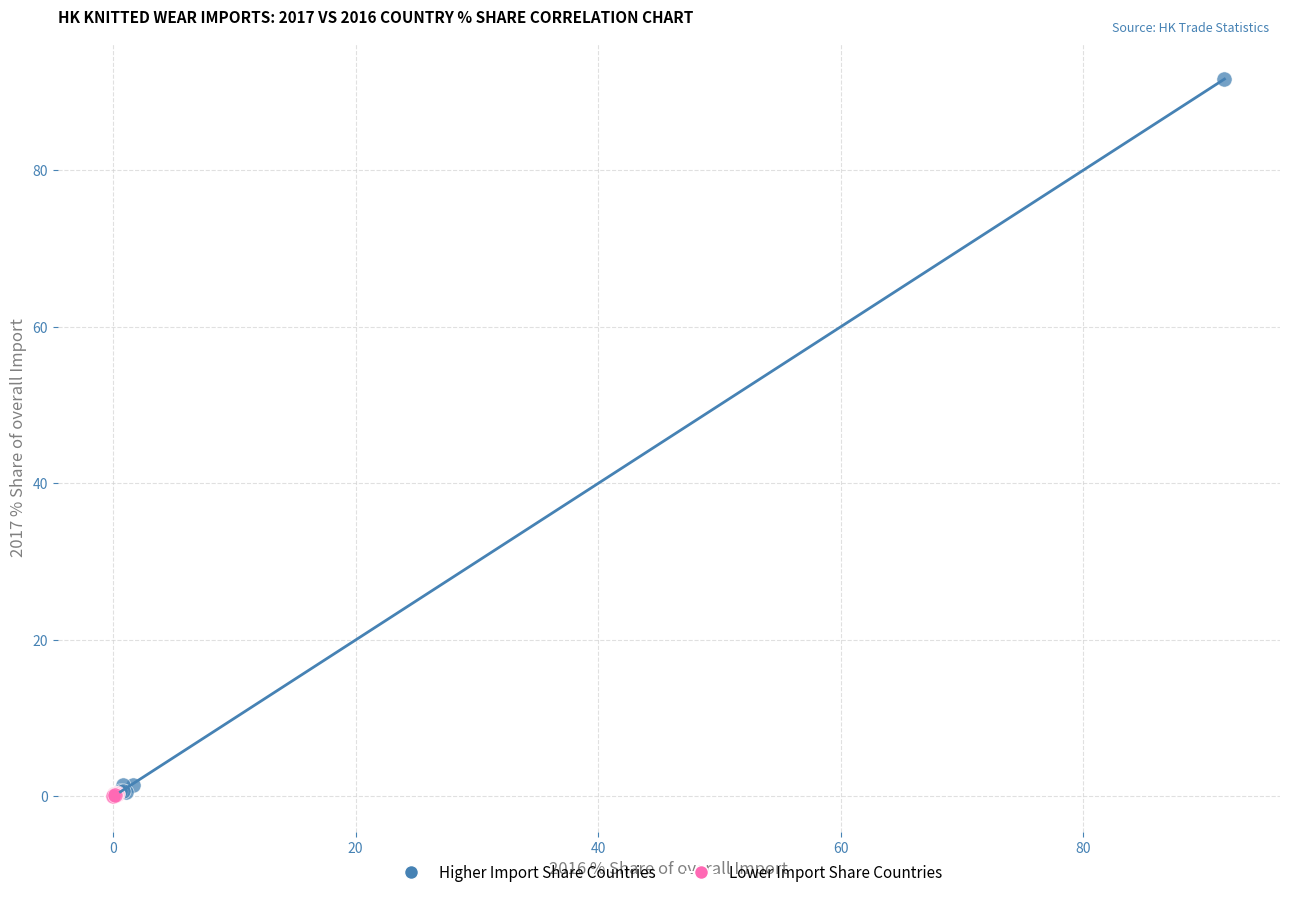

Which series reaches the maximum Y coordinate?

Higher Import Share Countries